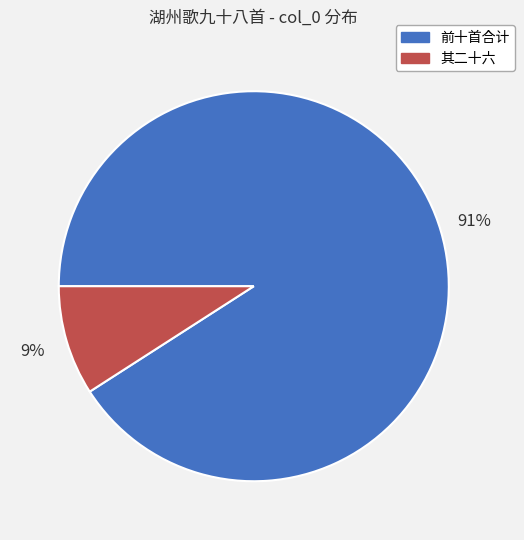

Combined, do 其二十六 and 前十首合计 account for over 50%?

Yes